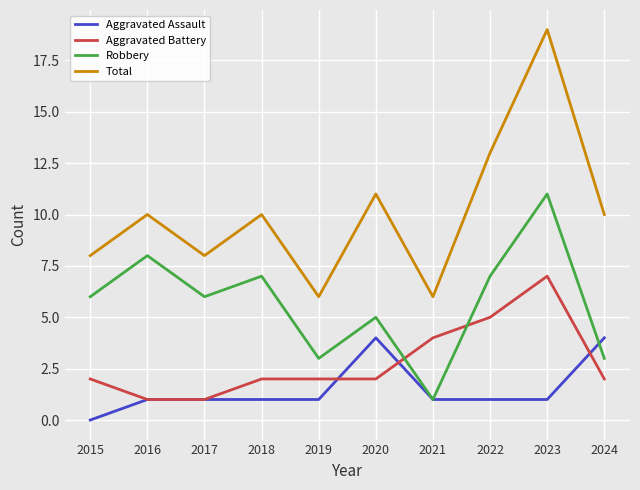

In Robbery, how many points are lower than both neighbors (excluding endpoints)?

3